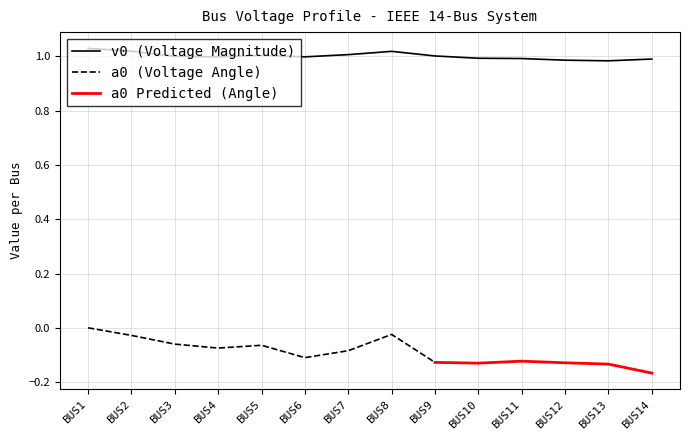

Where does the data first go above 1?

BUS1